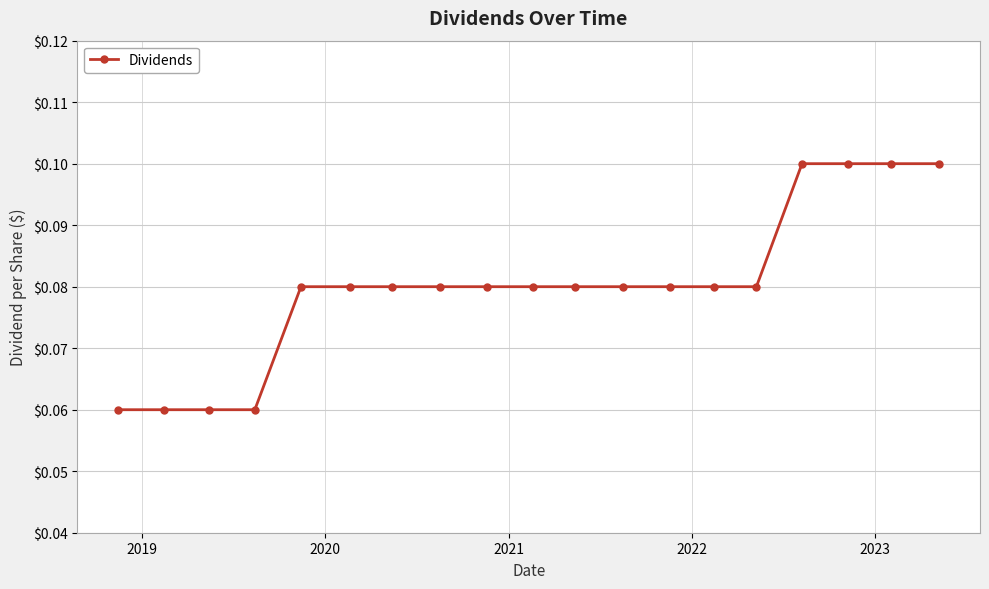

What is the greatest value displayed?

0.1